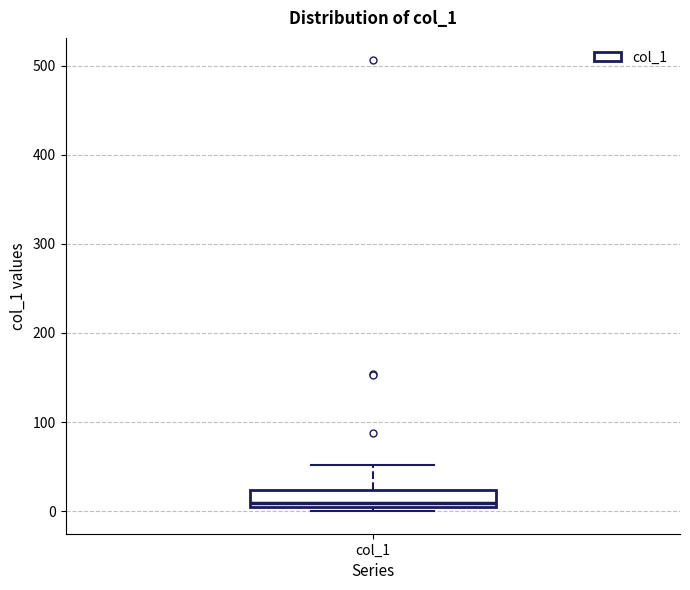

Transcribe this box plot: give where the median line is, the range the box spans, and where the two whiskers end, as read against the y-axis. The values are not printed on the chart, so give them approximately, as read against the axis.

median 10, box 0 to 20, whiskers 0 (just below the box's lower edge) to 50